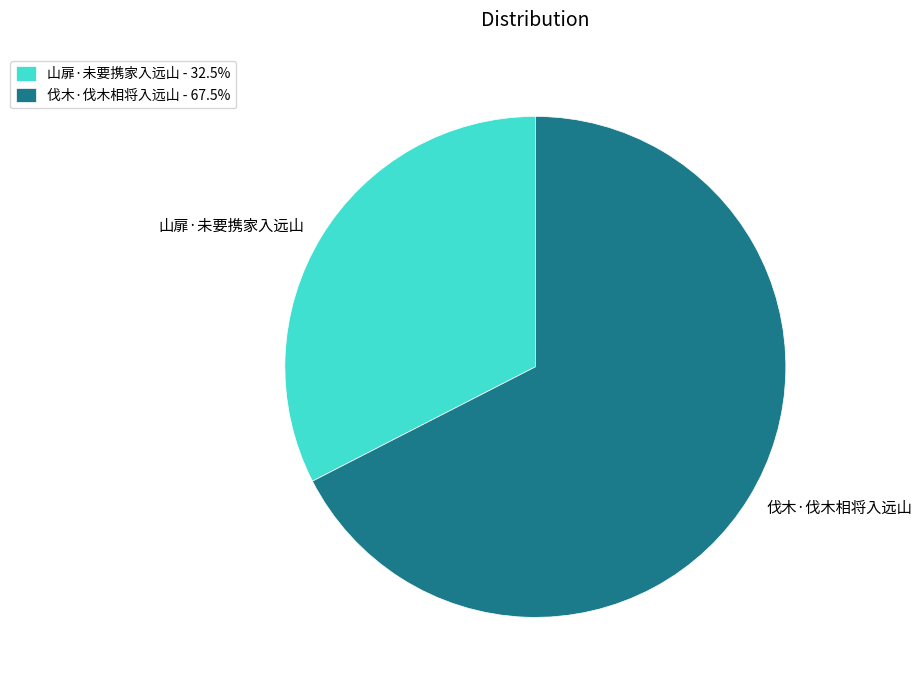

Is it true that 伐木·伐木相将入远山 is 67% of the pie?

True